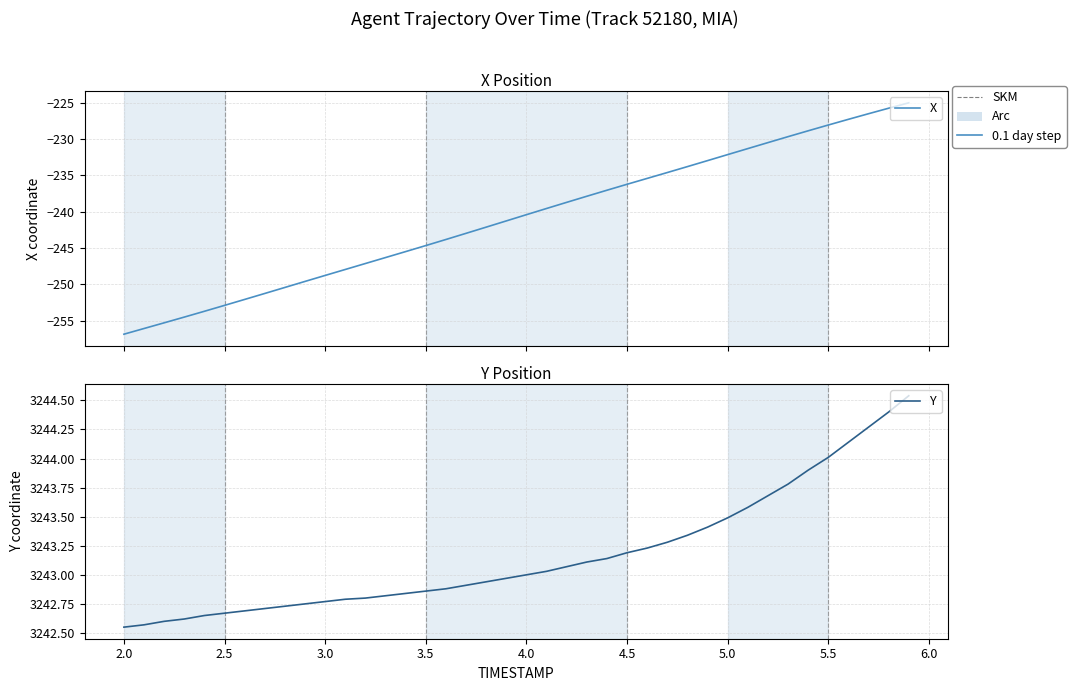

List the series in order of their peak value, lowest first.

X, Y